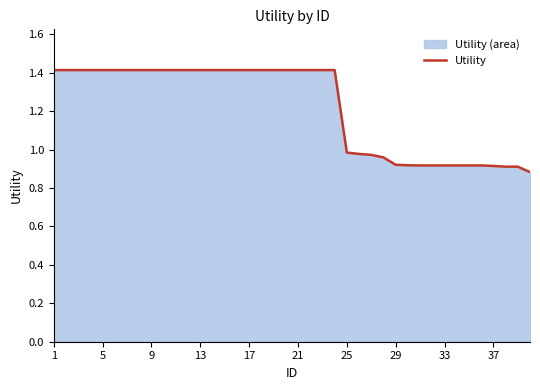

What is the smallest value displayed?

0.9